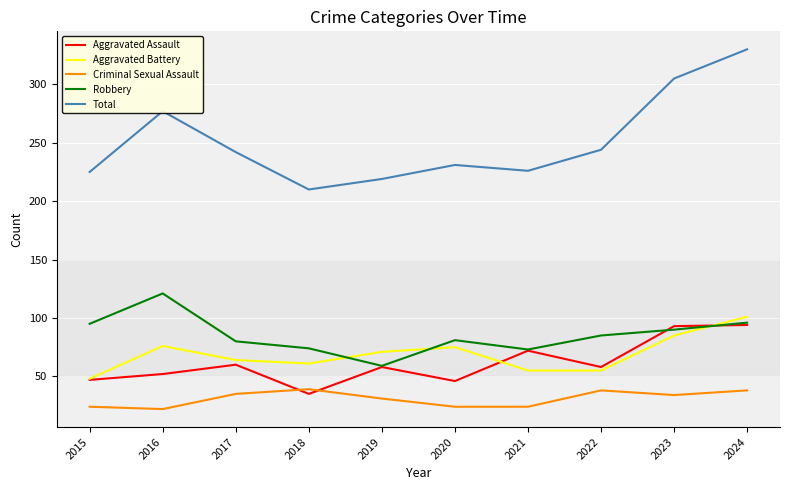

What are all the series names shown in the legend?

Aggravated Assault, Aggravated Battery, Criminal Sexual Assault, Robbery, Total